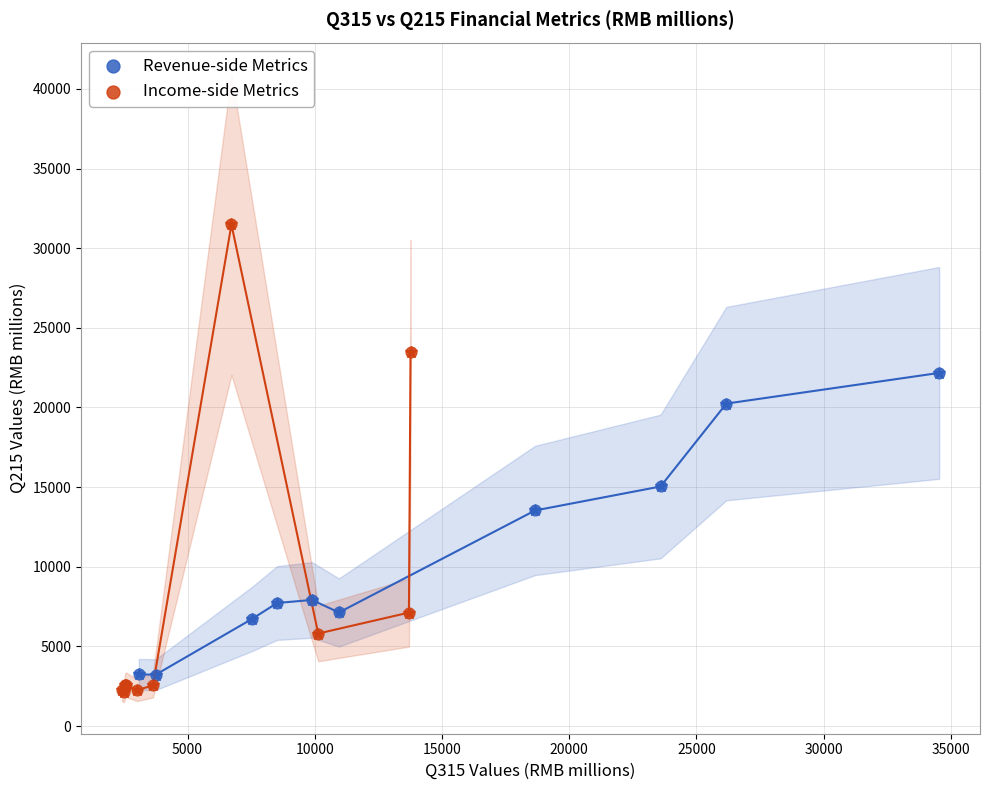

What are all the series names shown in the legend?

Revenue-side Metrics, Income-side Metrics